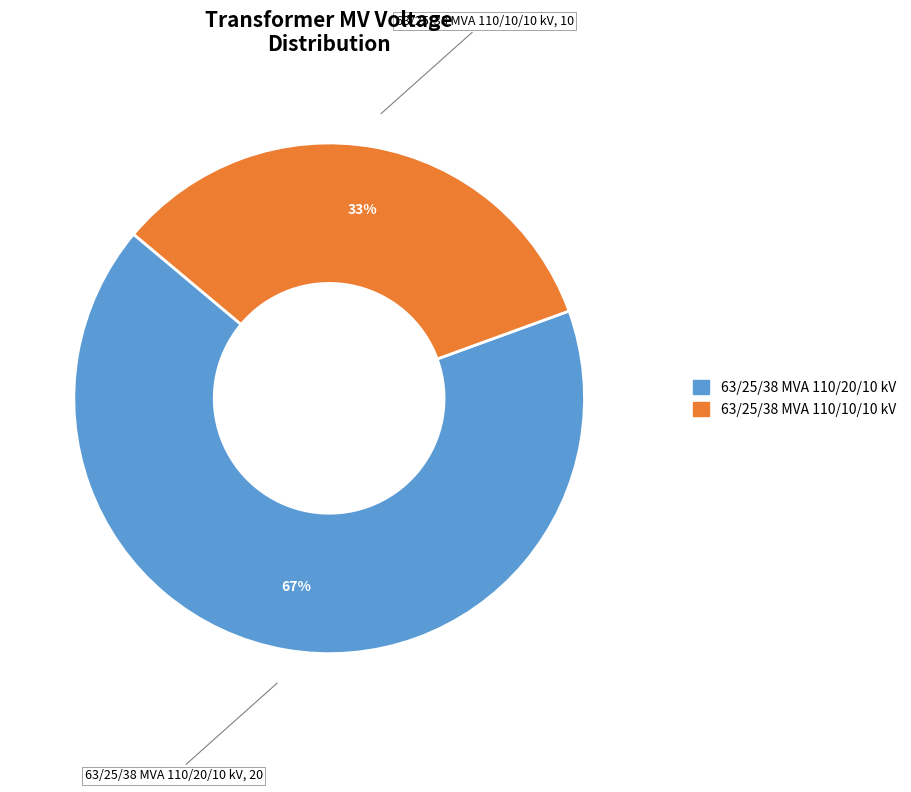

What is the ratio of the value at 63/25/38 MVA 110/20/10 kV to the value at 63/25/38 MVA 110/10/10 kV?

2.0